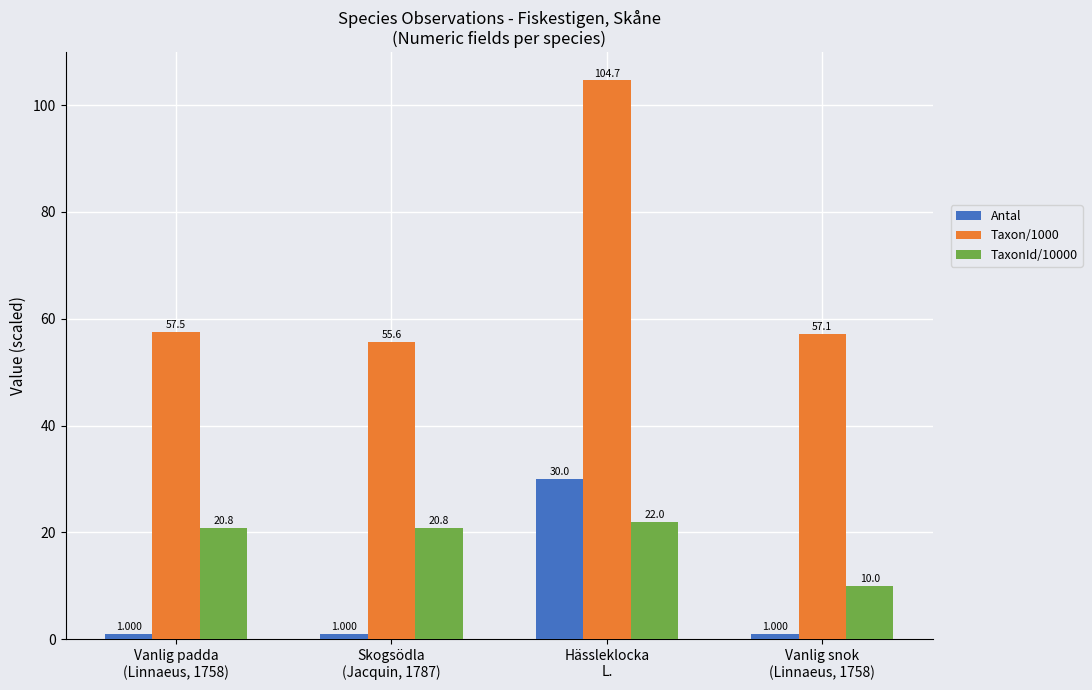

Is the value of Antal at Vanlig snok
(Linnaeus, 1758) greater than the value of Taxon/1000 at Skogsödla
(Jacquin, 1787)?

No